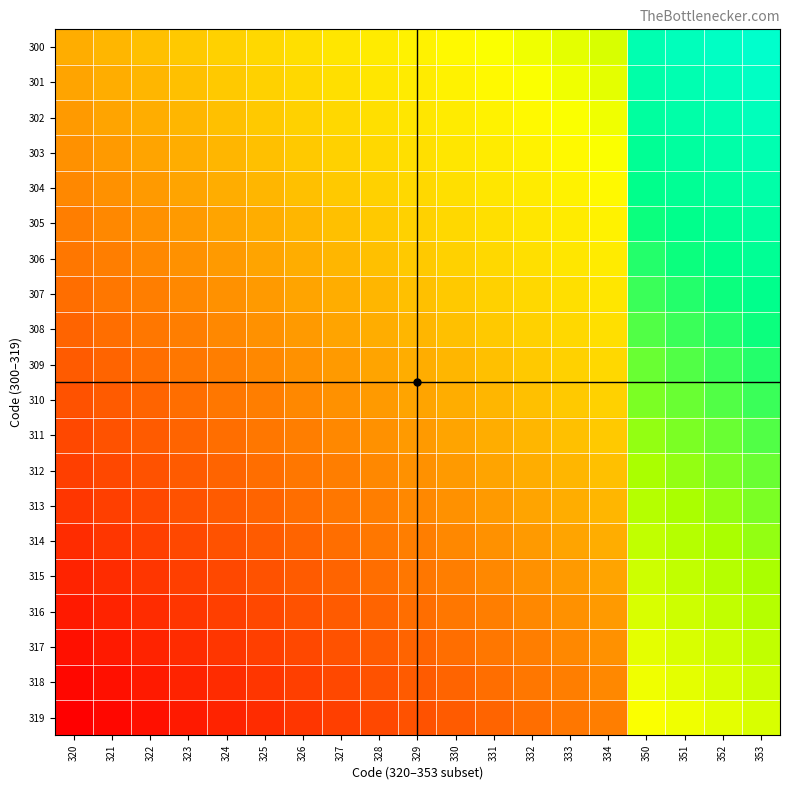

How many categories are shown in the chart?

19